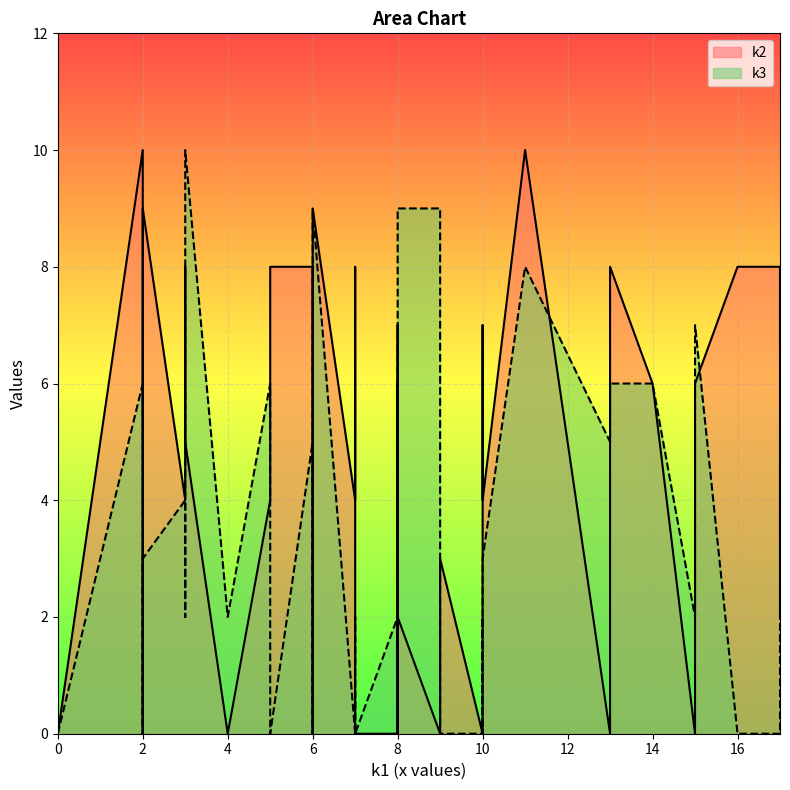

Rank the series by their maximum value, from highest to lowest.

k2, k3